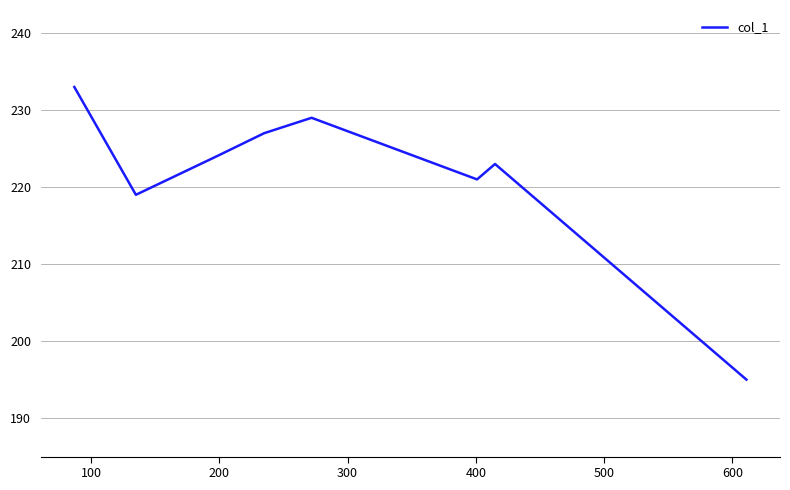

True or false: the data has more than 2 interior local peaks.

False